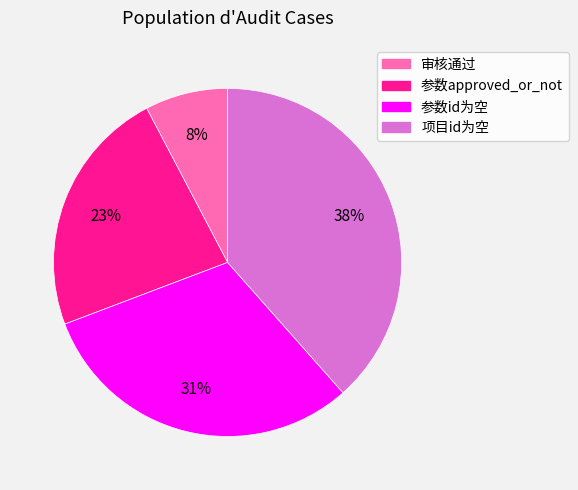

Count the number of slices in the pie.

4